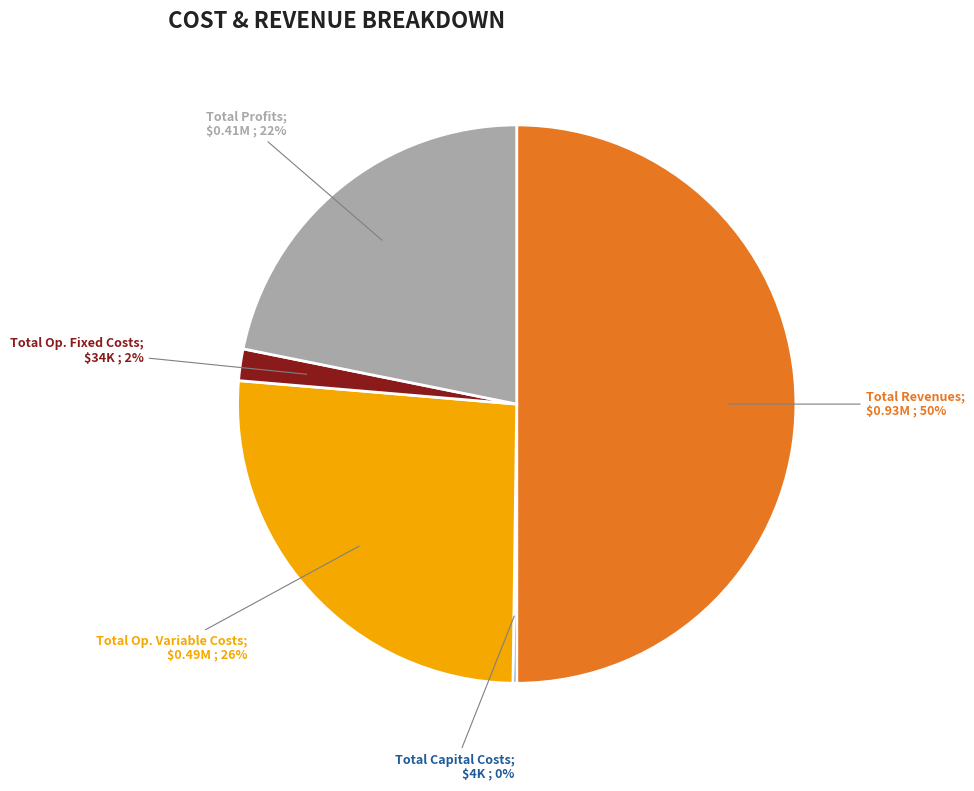

To the nearest percent, what is the difference between the largest and smallest slice percentages?

50%